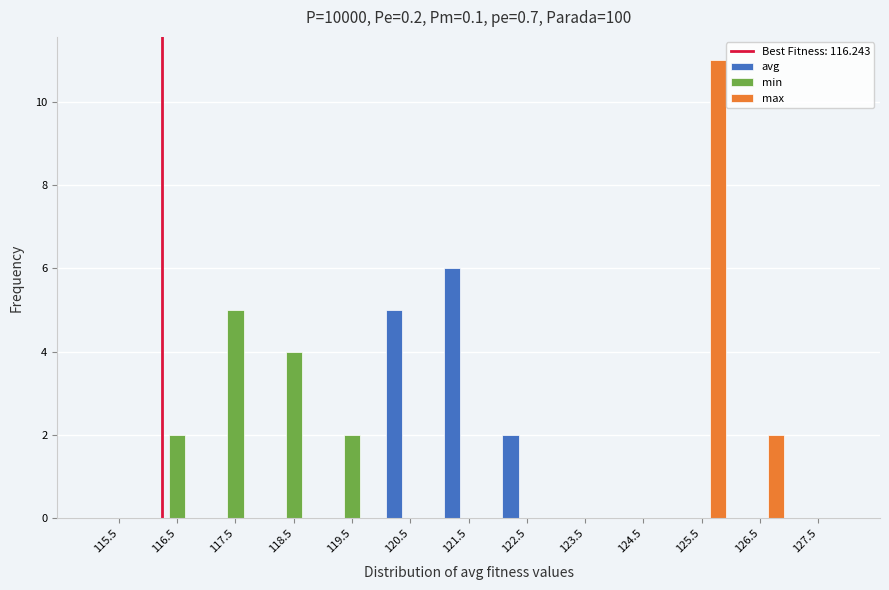

Reading left to right, list every range on the x-axis with the height of the bar of each series over it. The values are not printed on the chart, so give them approximately, as read against the axis.

115 to 116: avg=0	min=0	max=0
116 to 117: avg=0	min=2	max=0
117 to 118: avg=0	min=5	max=0
118 to 119: avg=0	min=4	max=0
119 to 120: avg=0	min=2	max=0
120 to 121: avg=5	min=0	max=0
121 to 122: avg=6	min=0	max=0
122 to 123: avg=2	min=0	max=0
123 to 124: avg=0	min=0	max=0
124 to 125: avg=0	min=0	max=0
125 to 126: avg=0	min=0	max=11
126 to 127: avg=0	min=0	max=2
127 to 128: avg=0	min=0	max=0